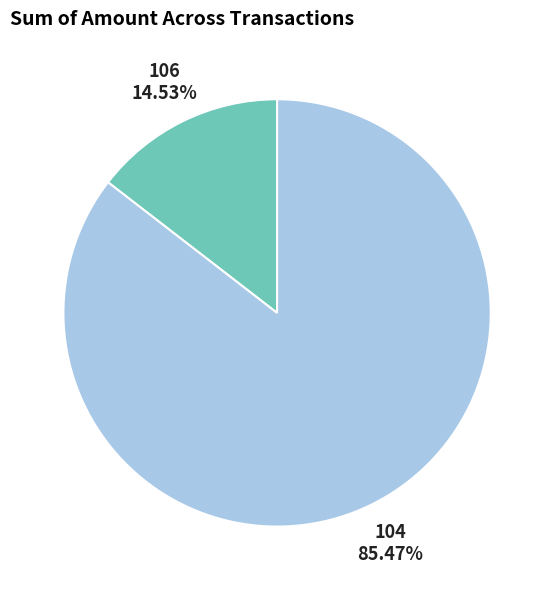

Is there a majority slice in this chart?

Yes